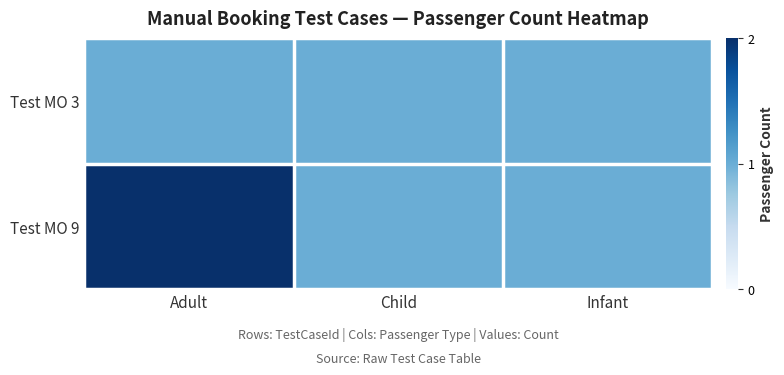

How many distinct data groups are displayed?

2